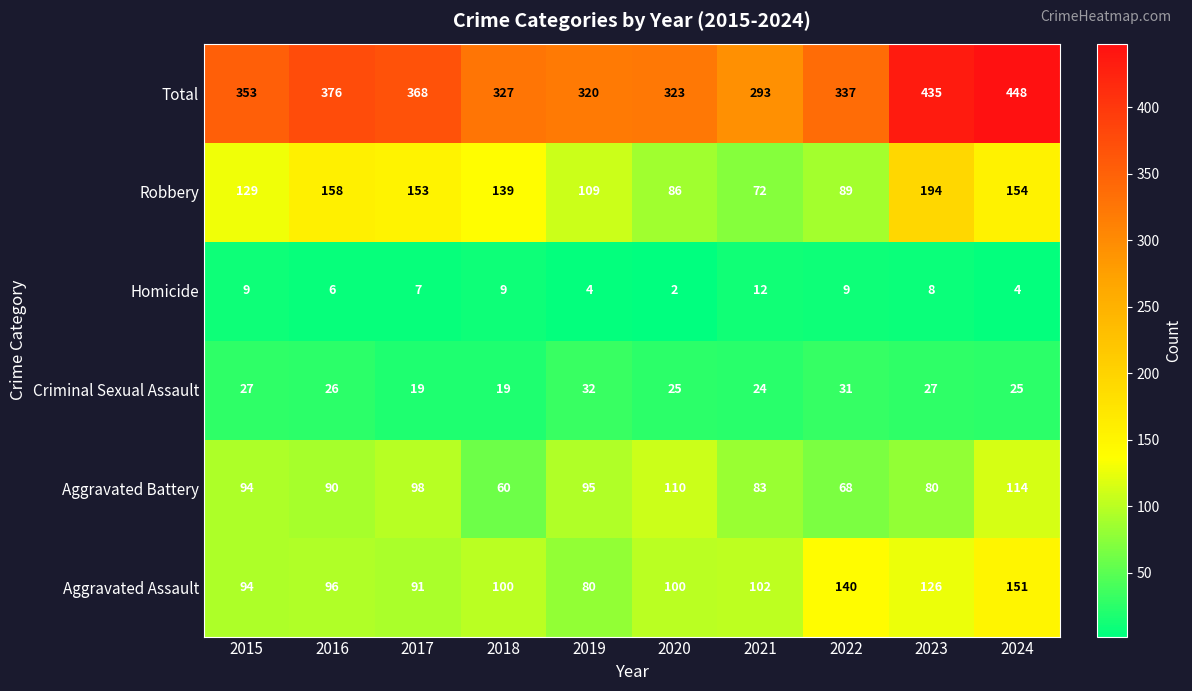

At which category is the sum across all series the highest?

2024